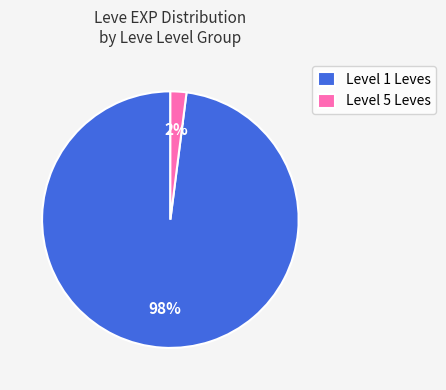

Count the number of slices in the pie.

2